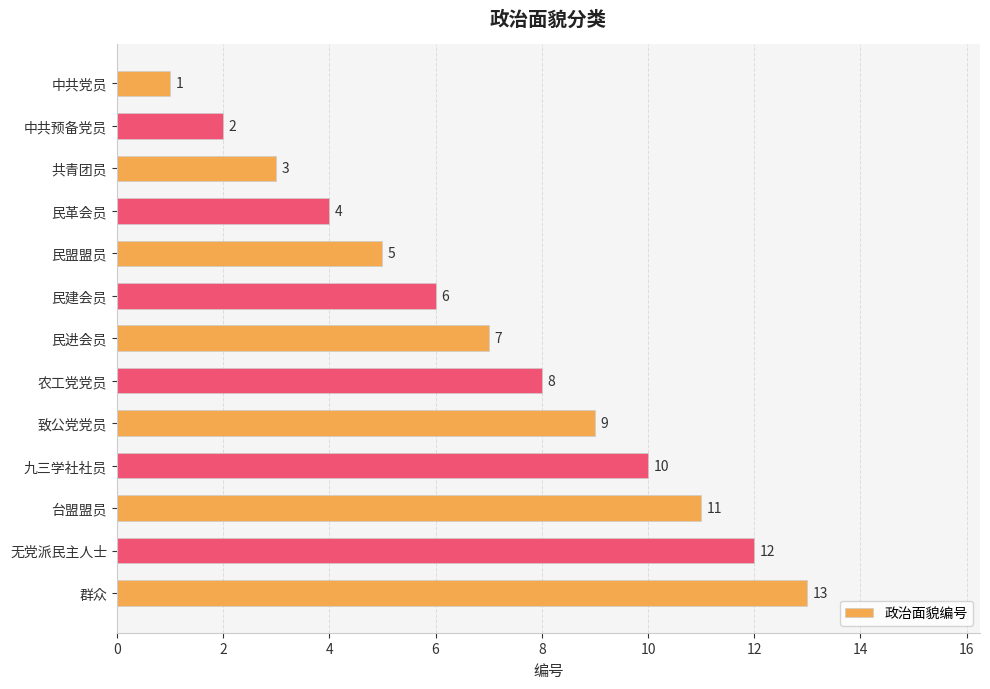

Does the chart contain stacked bars?

No